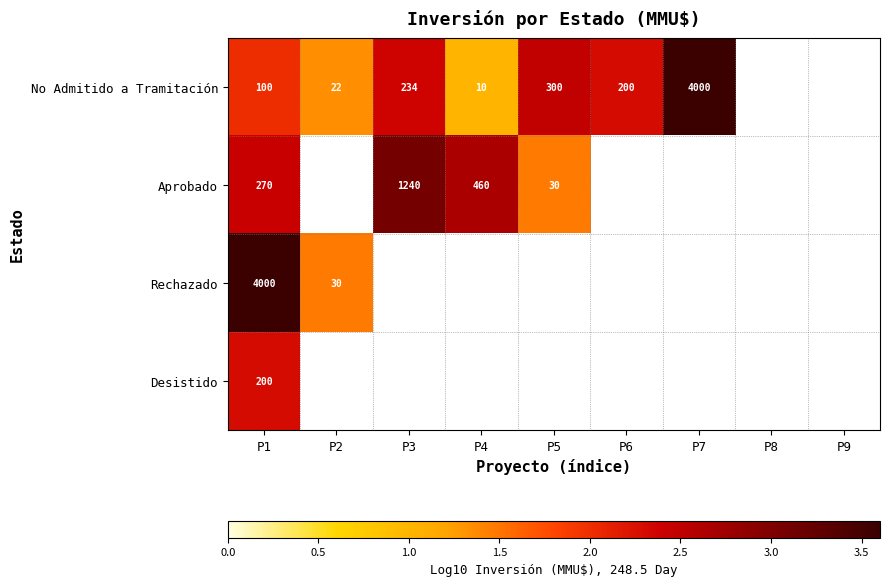

Is it true that No Admitido a Tramitación equals 300 at P5?

True